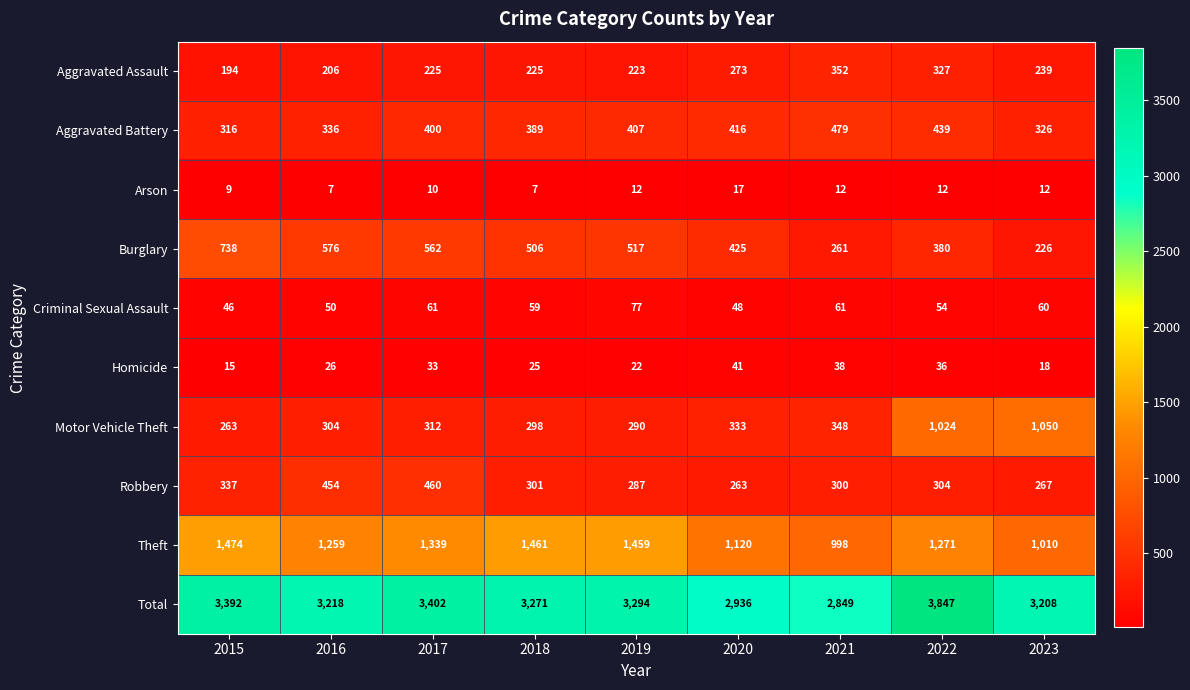

What is the difference between the highest and lowest values at 2015?

3383